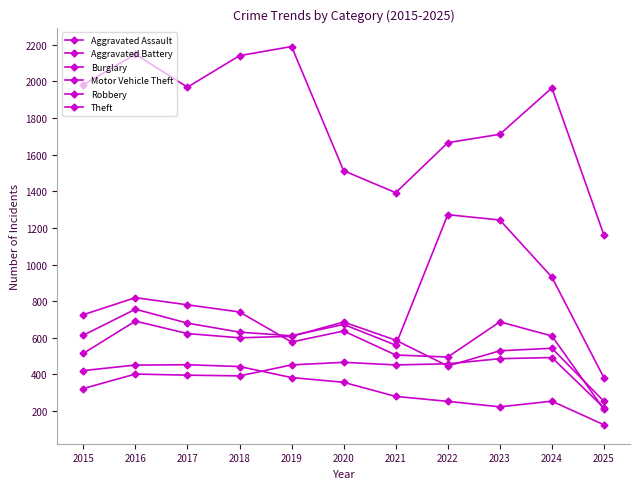

How many distinct data groups are displayed?

6